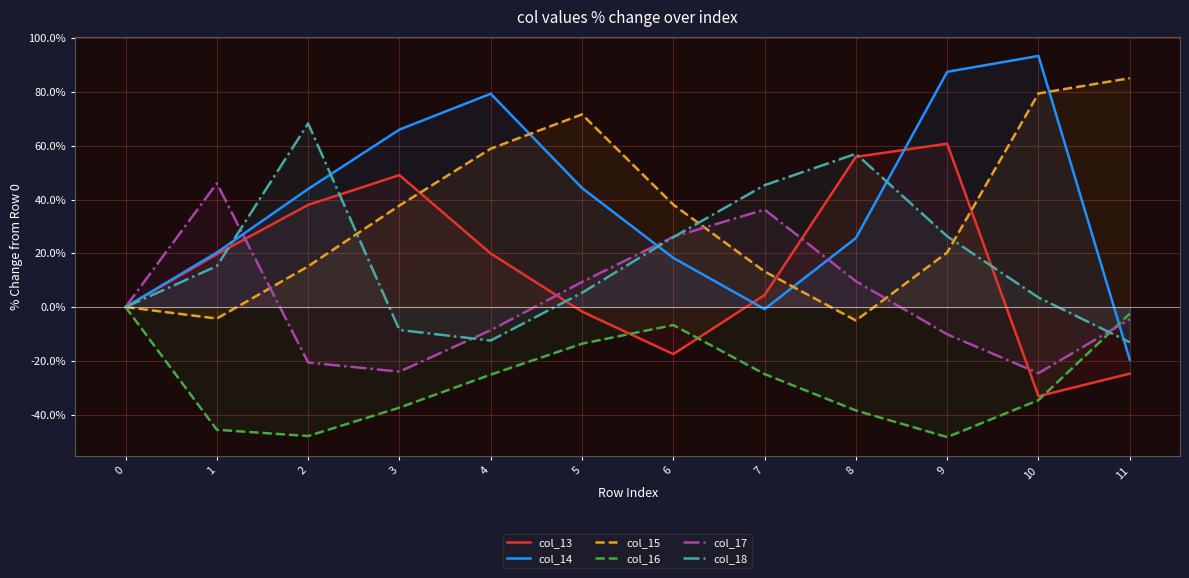

What is the sum of the col_13 values at 3 and 11?

24.3